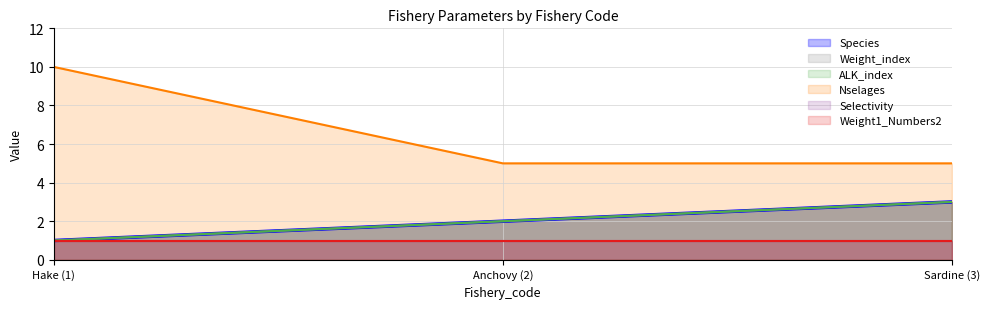

What is the difference between the maximum and minimum values in the Weight_index series?

2